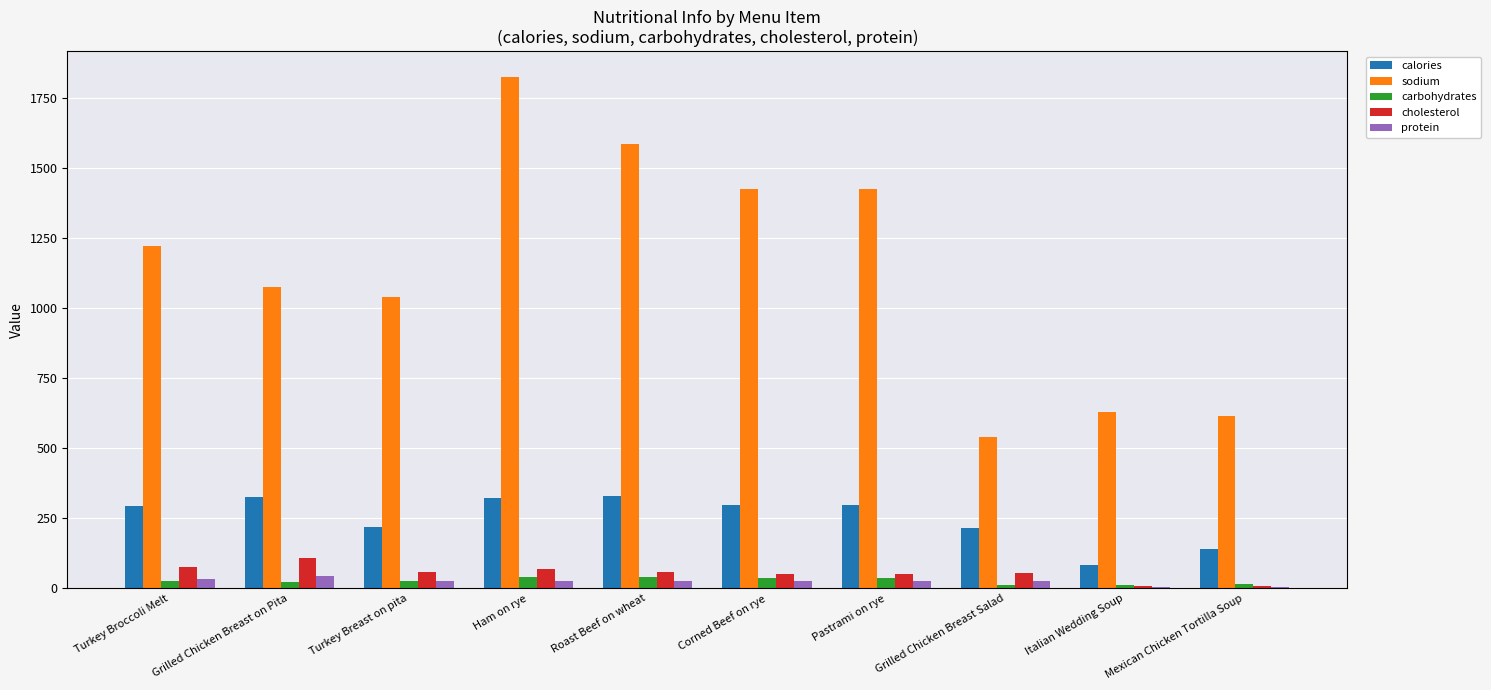

Between Turkey Breast on pita and Grilled Chicken Breast Salad, which series saw the biggest shift?

sodium